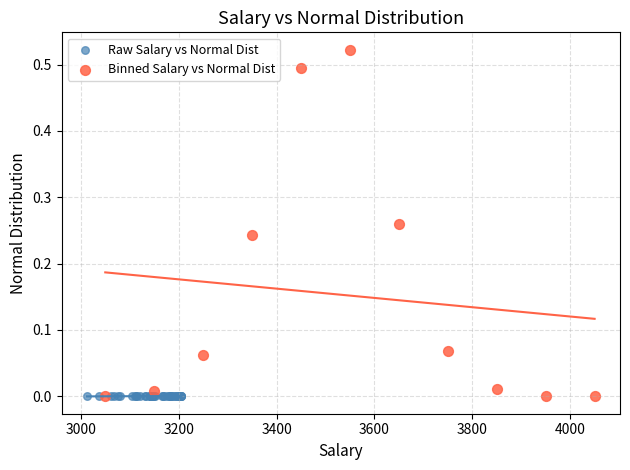

Which series contains the highest Y value?

Binned Salary vs Normal Dist